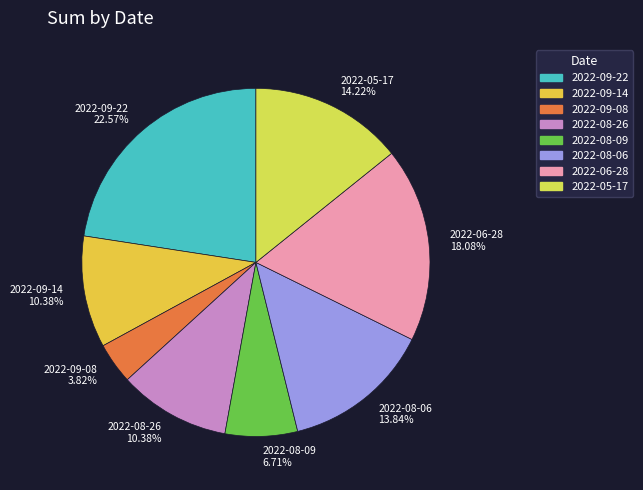

True or false: 2022-08-26 accounts for 10% of the total.

True